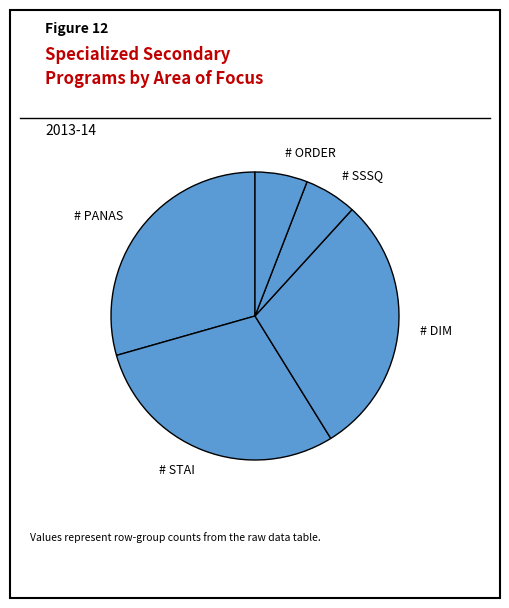

Does any single category account for the majority?

No